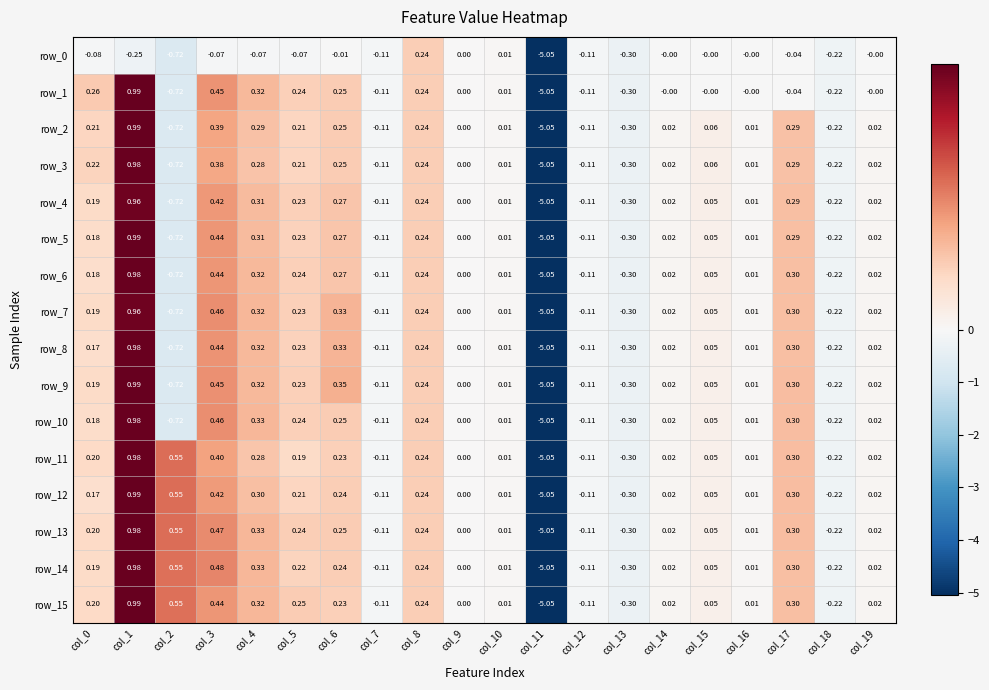

What is the total value across all series at col_1?

14.5